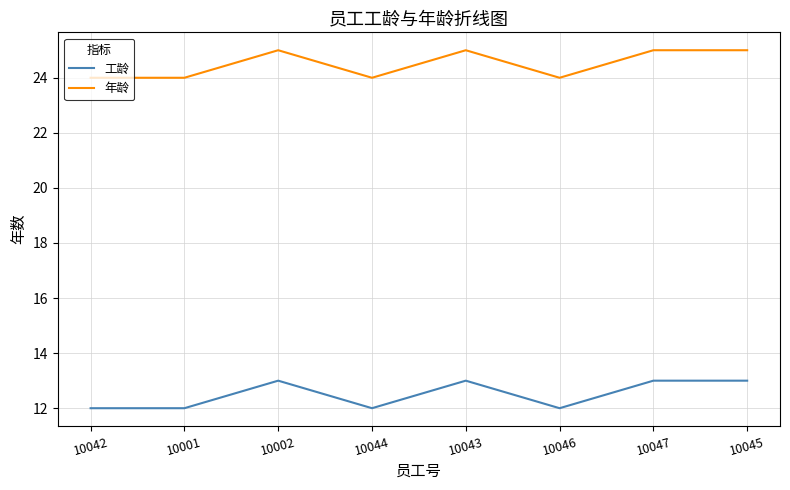

What is the maximum value for 工龄?

13